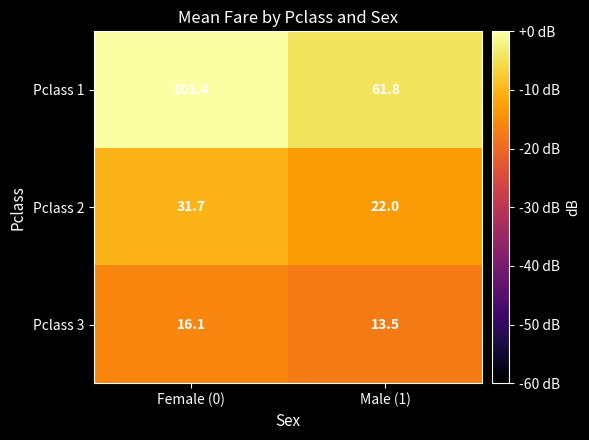

Rank the series by their average value, from highest to lowest.

Pclass 1, Pclass 2, Pclass 3